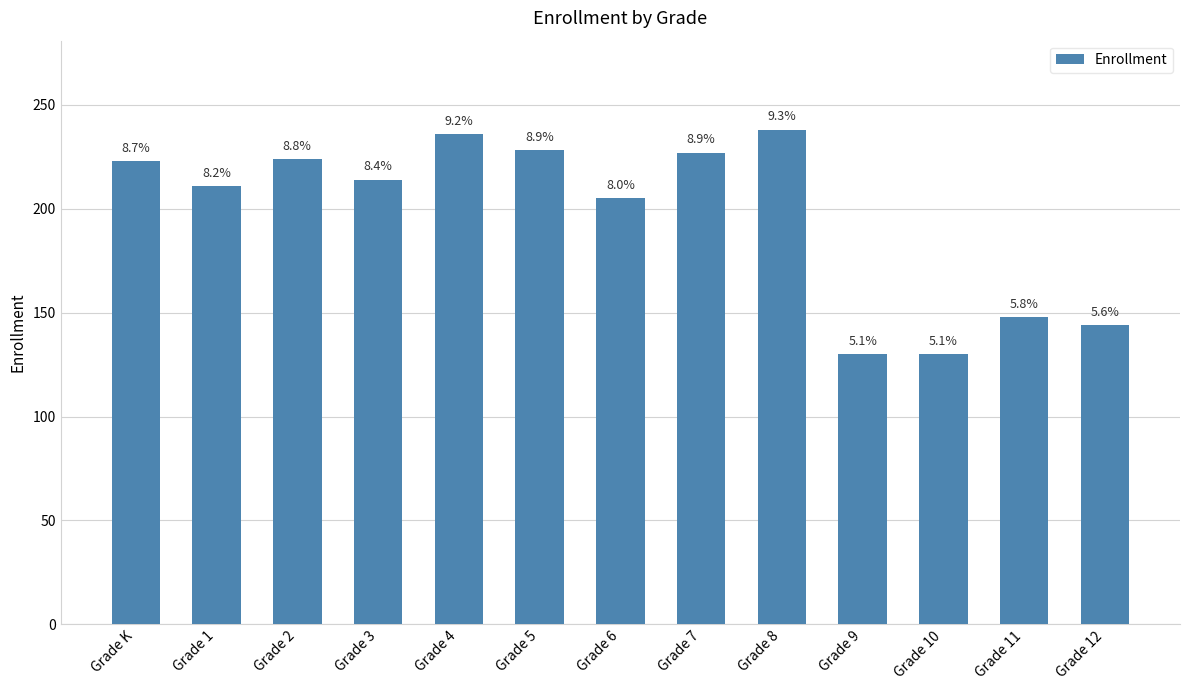

How many bars are there in total?

13